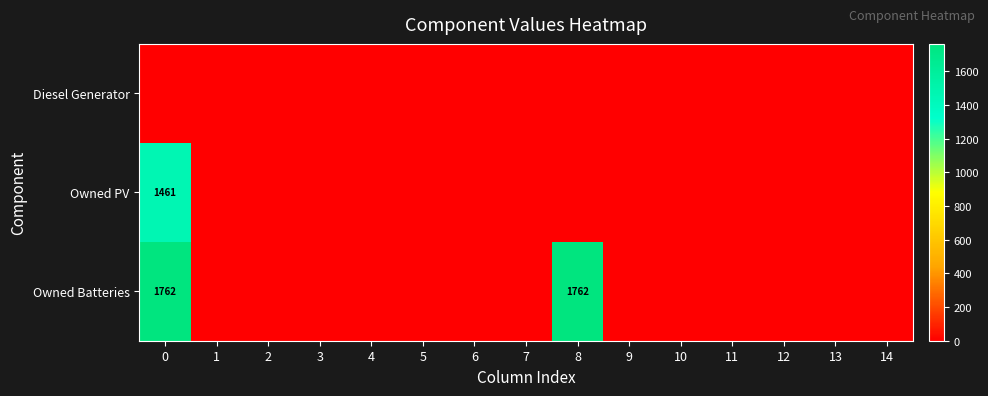

Which series has the widest spread of values?

Owned Batteries